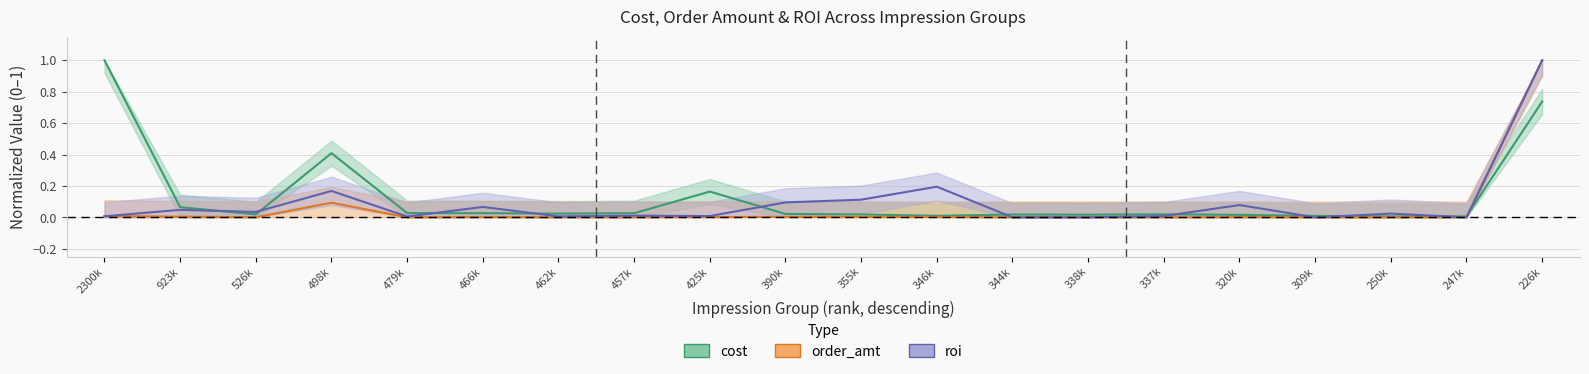

Read the roi value at 226k.

1.0